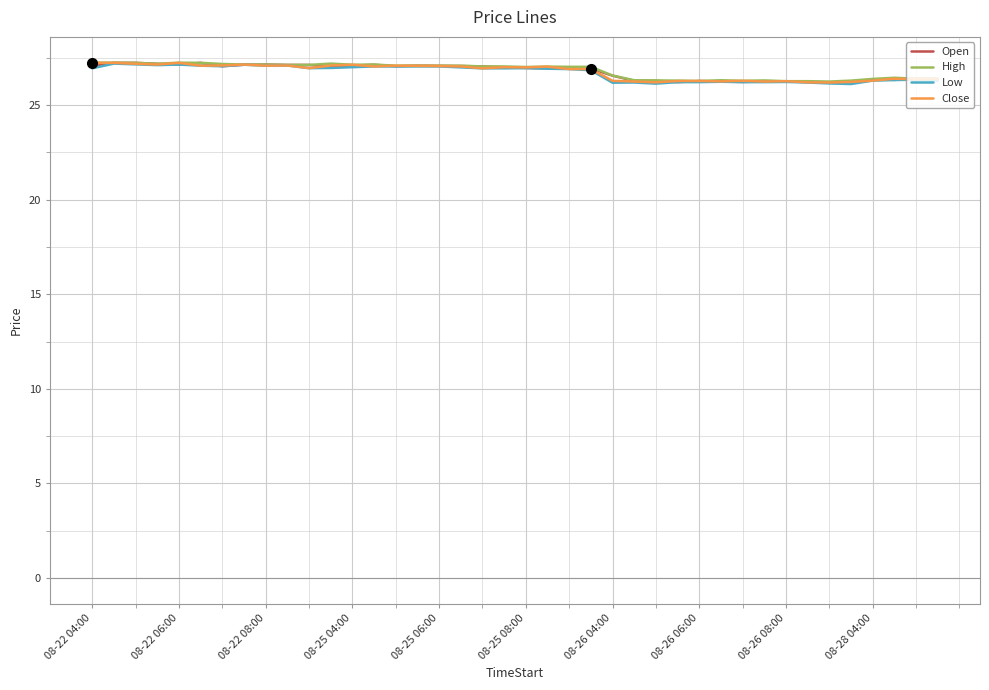

What is the maximum value for Close?

27.2